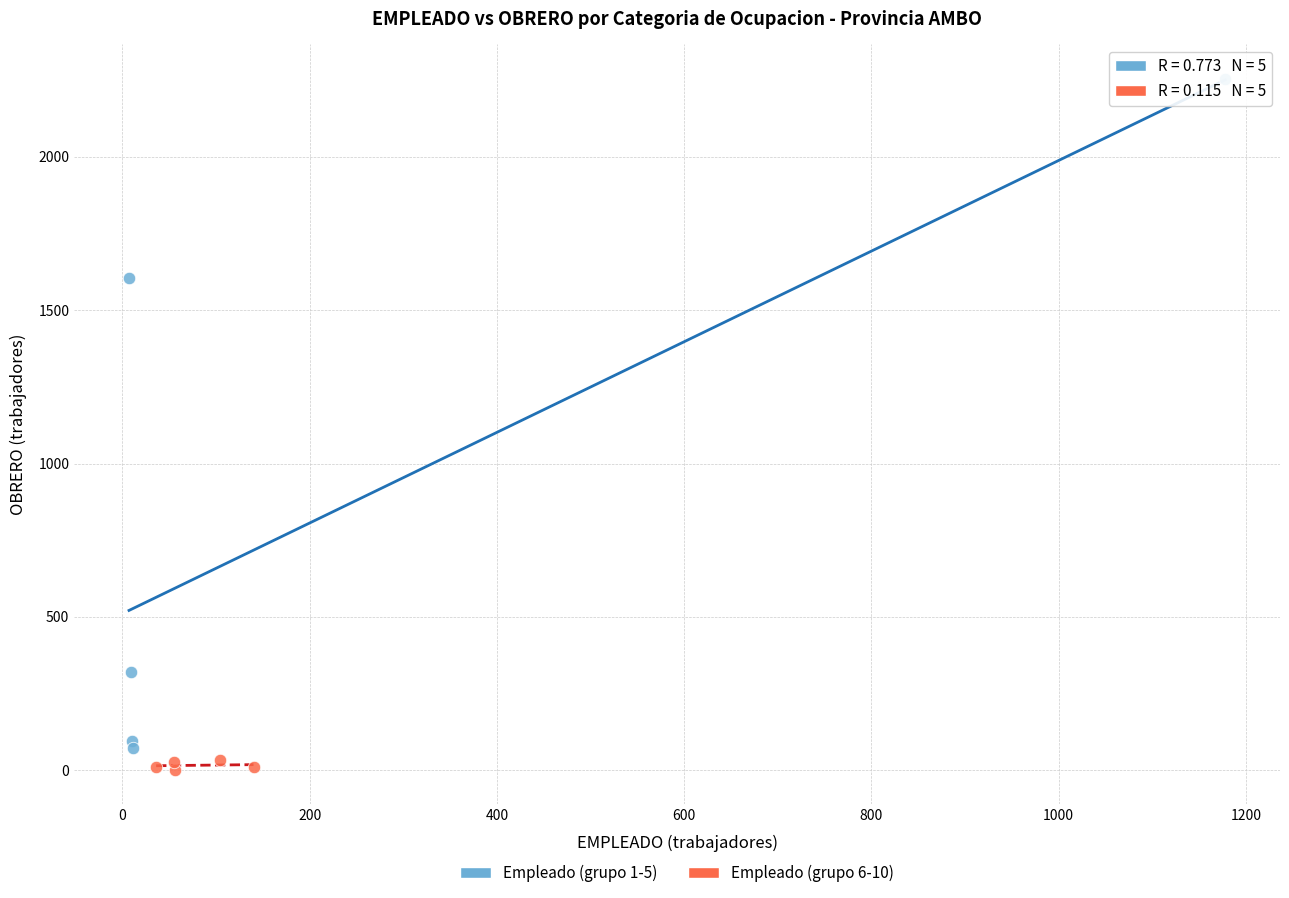

What are all the series names shown in the legend?

Empleado (grupo 1-5), Empleado (grupo 6-10)